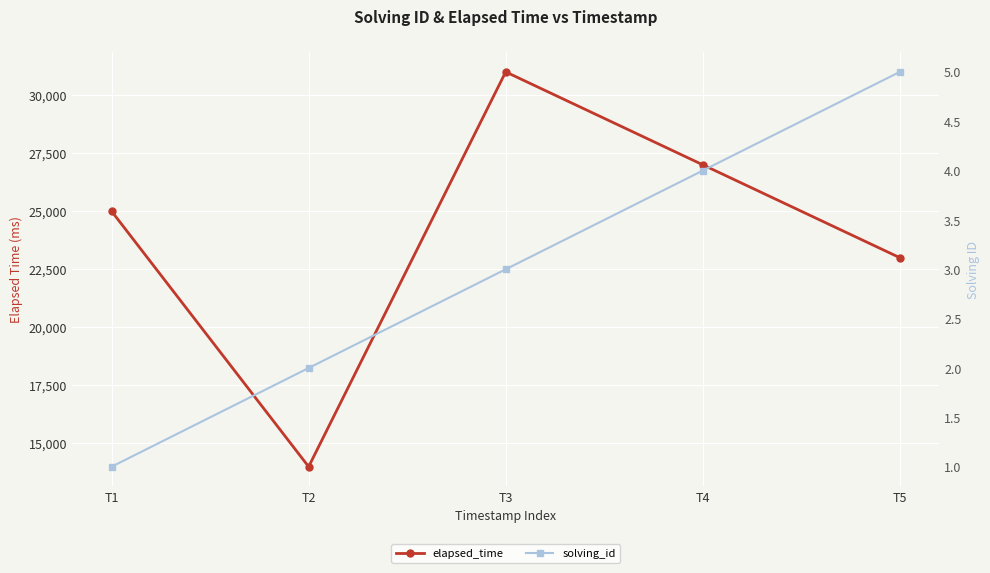

At how many categories does at least one series exceed 6512?

5